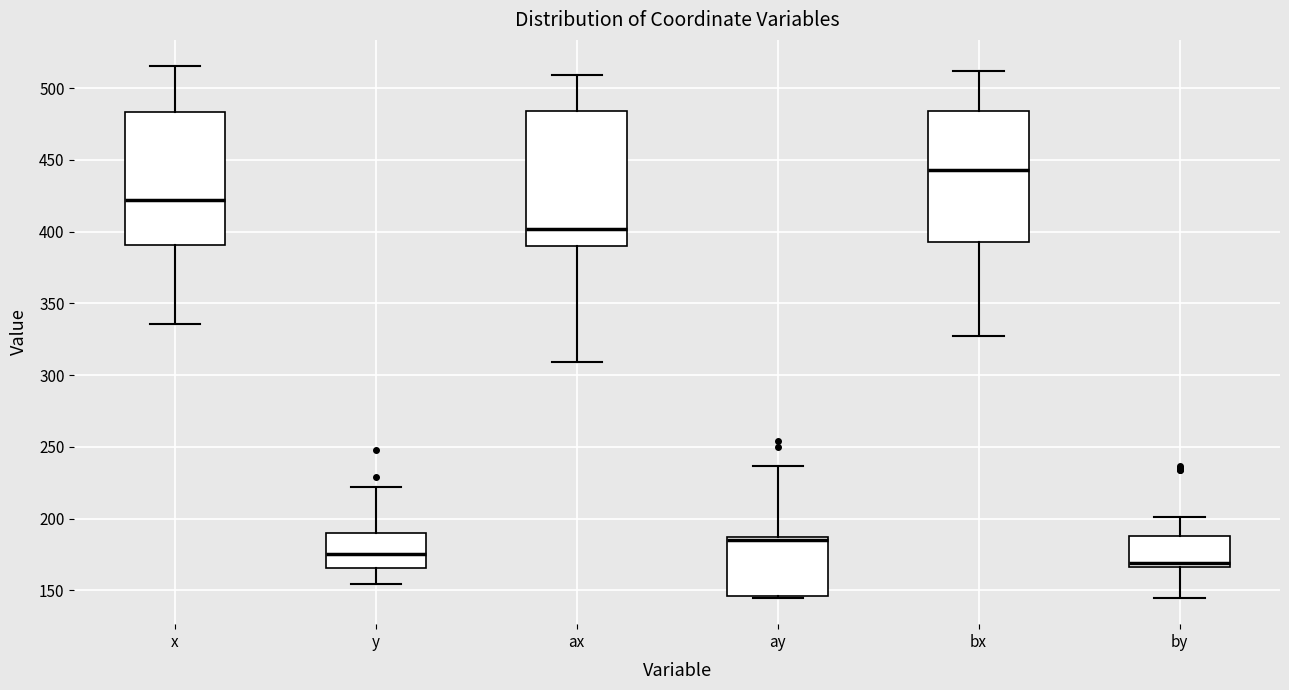

Reading left to right, transcribe this box plot: for each box, give where its median line is, the range the box spans, and where its two whiskers end, as read against the y-axis. The values are not printed on the chart, so give them approximately, as read against the axis.

x: median 420, box 390 to 485, whiskers 335 to 515
y: median 175, box 165 to 190, whiskers 155 to 220
ax: median 400, box 390 to 485, whiskers 310 to 510
ay: median 185 (just below the box's upper edge), box 145 to 185, whiskers 145 to 235
bx: median 445, box 395 to 485, whiskers 325 to 510
by: median 170, box 165 to 190, whiskers 145 to 200